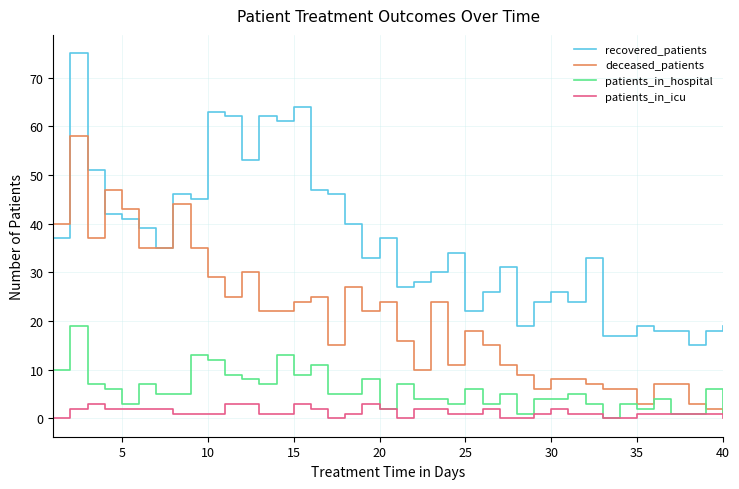

What is the maximum value for patients_in_hospital?

19